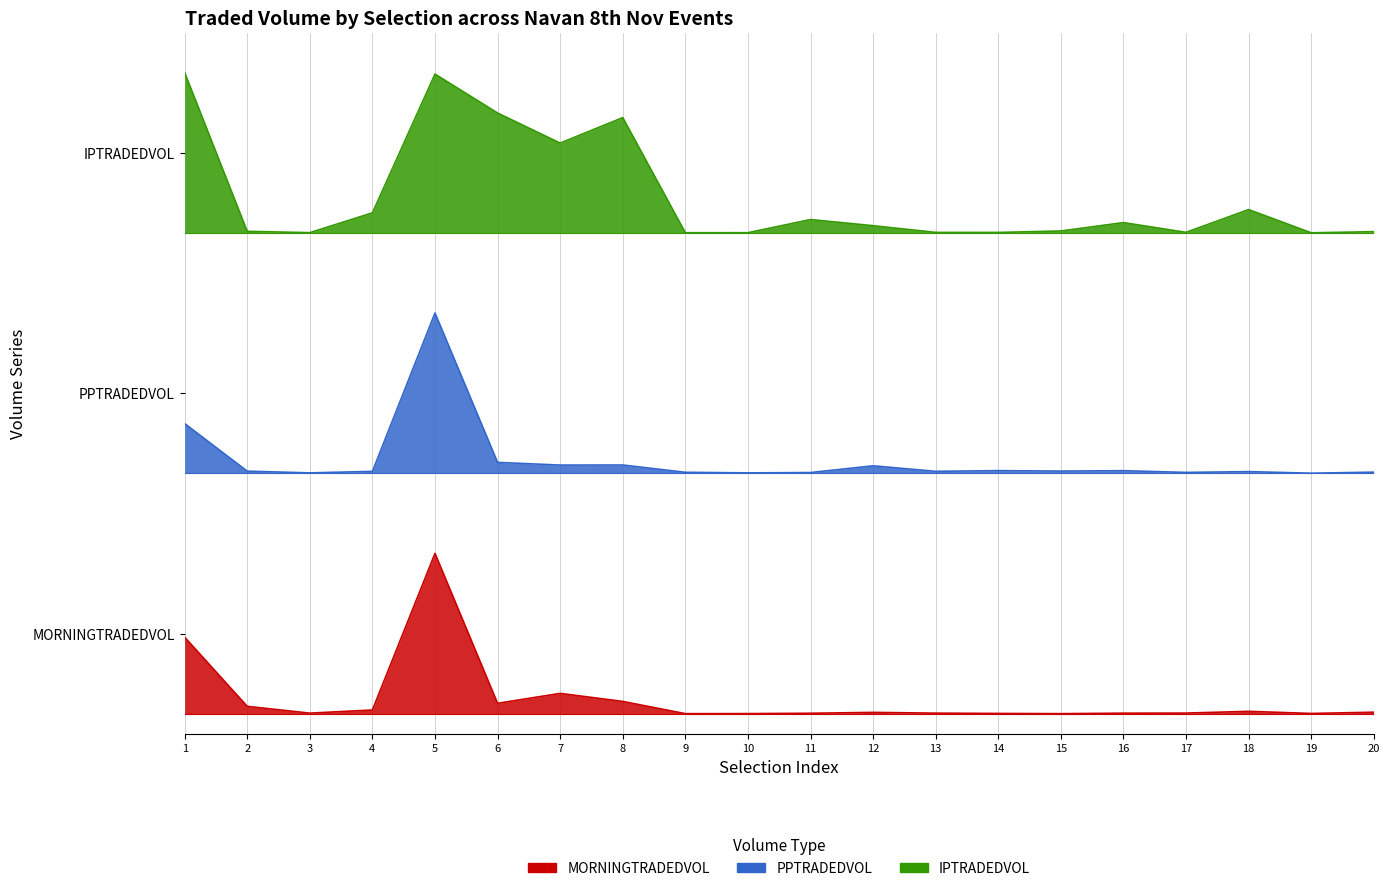

Which series has the largest total across all categories?

IPTRADEDVOL